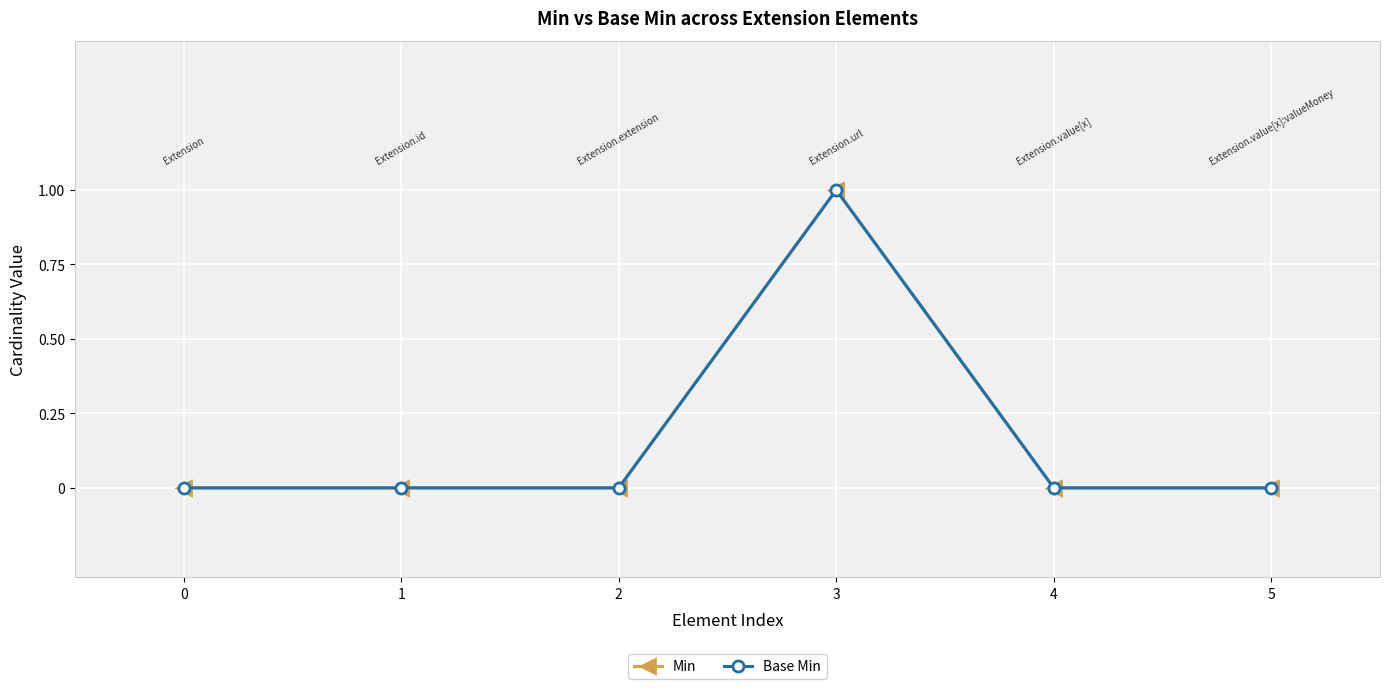

True or false: Min and Base Min cross at least once.

False